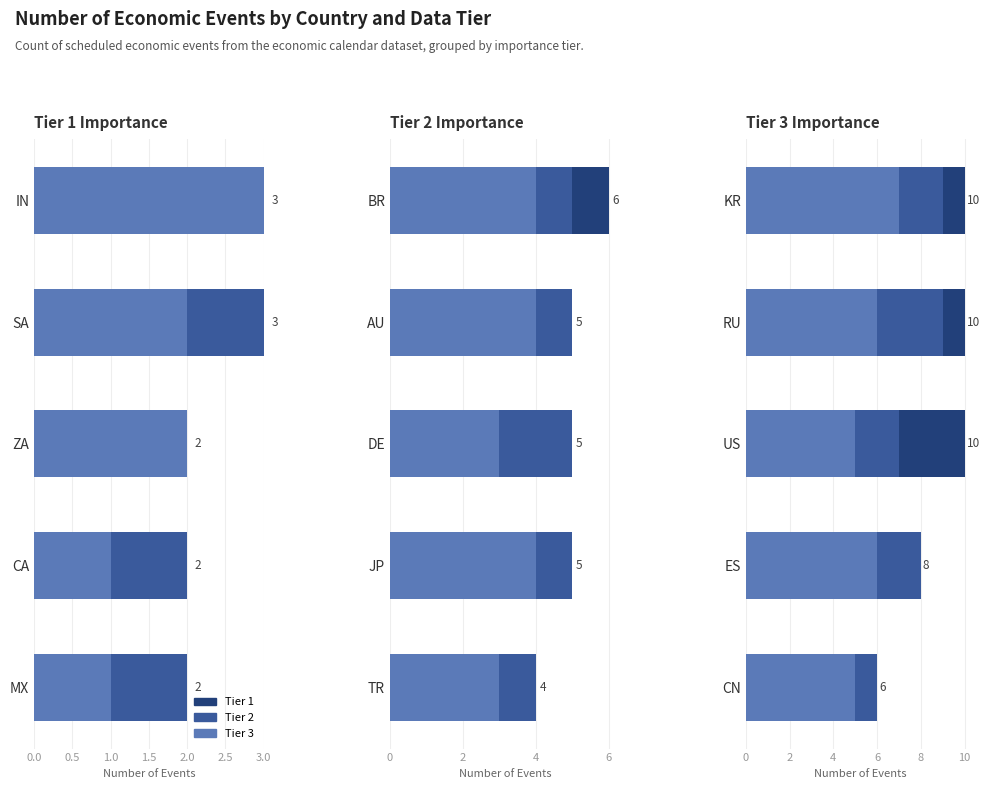

What position from the left is ES?

2